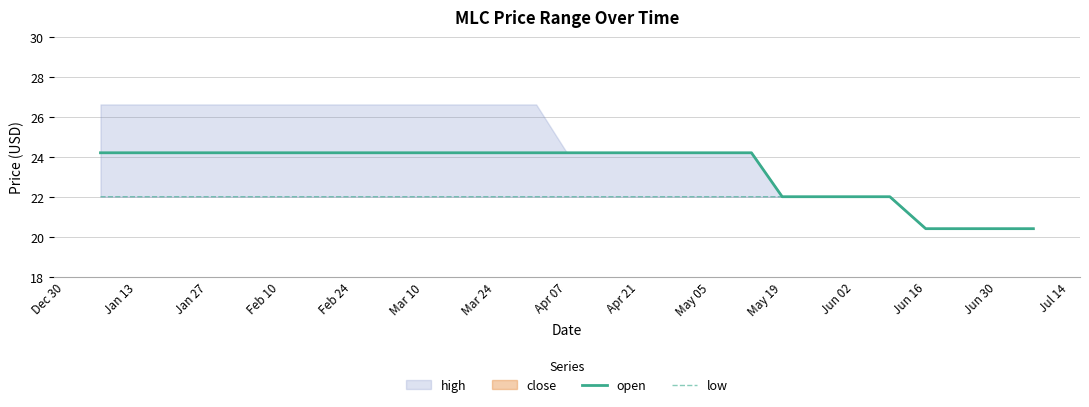

True or false: open has a value of 8.1 at Jun 30.

False